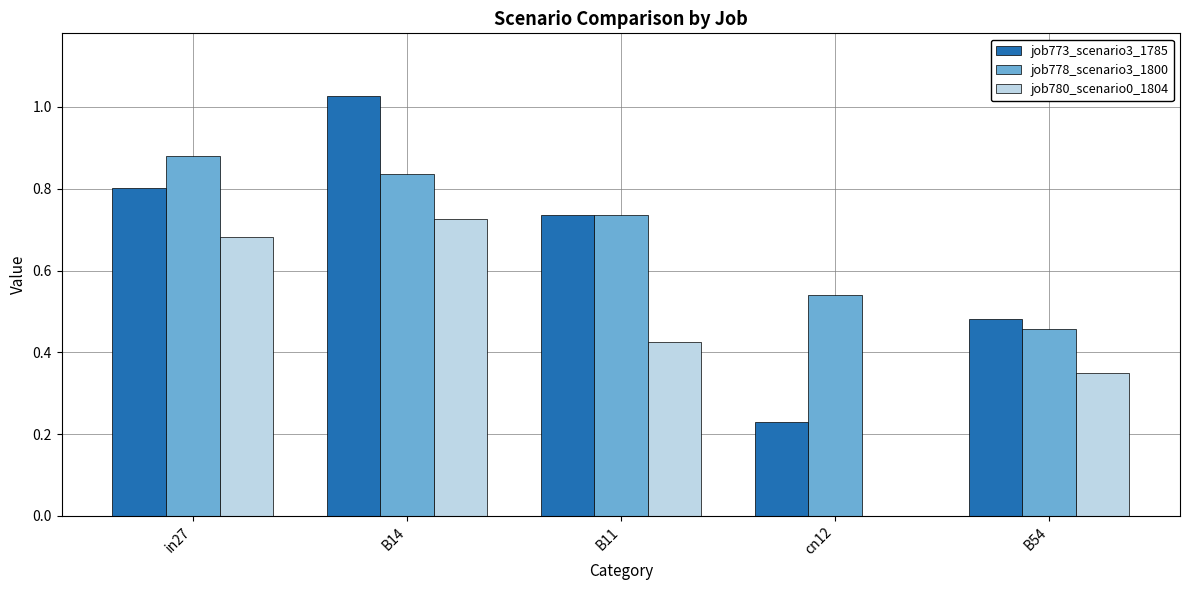

What is the total value across all series at B11?

1.9